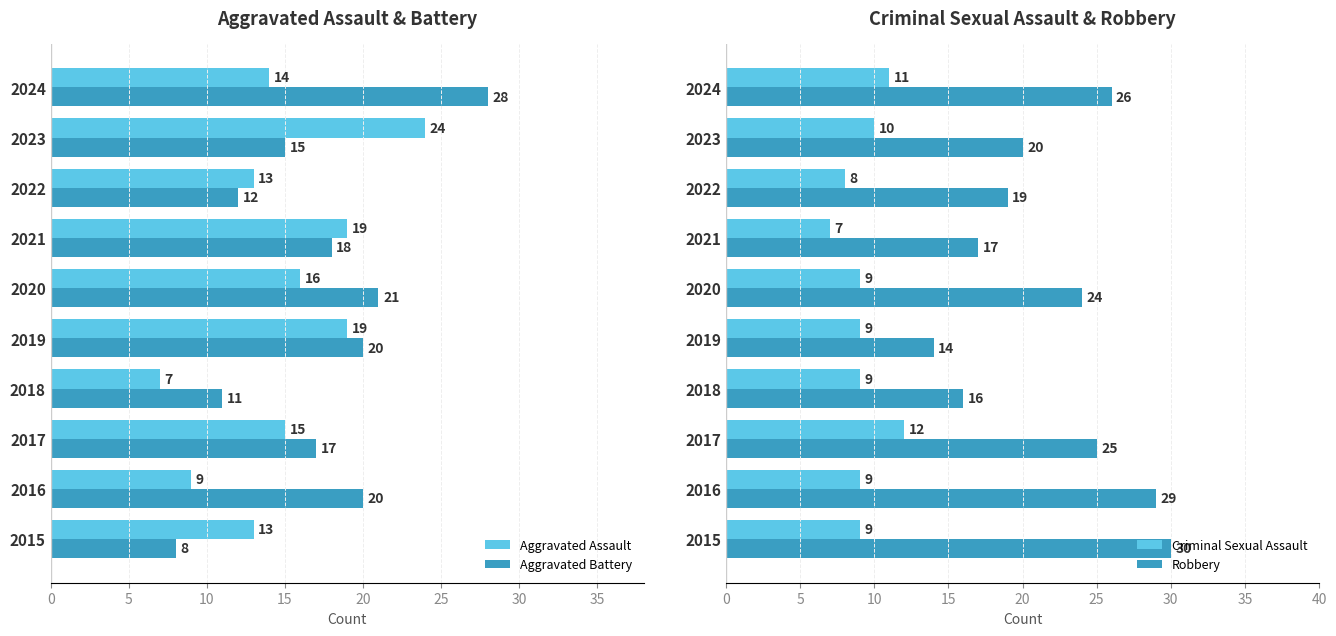

What is the average value of the Aggravated Battery series?

17